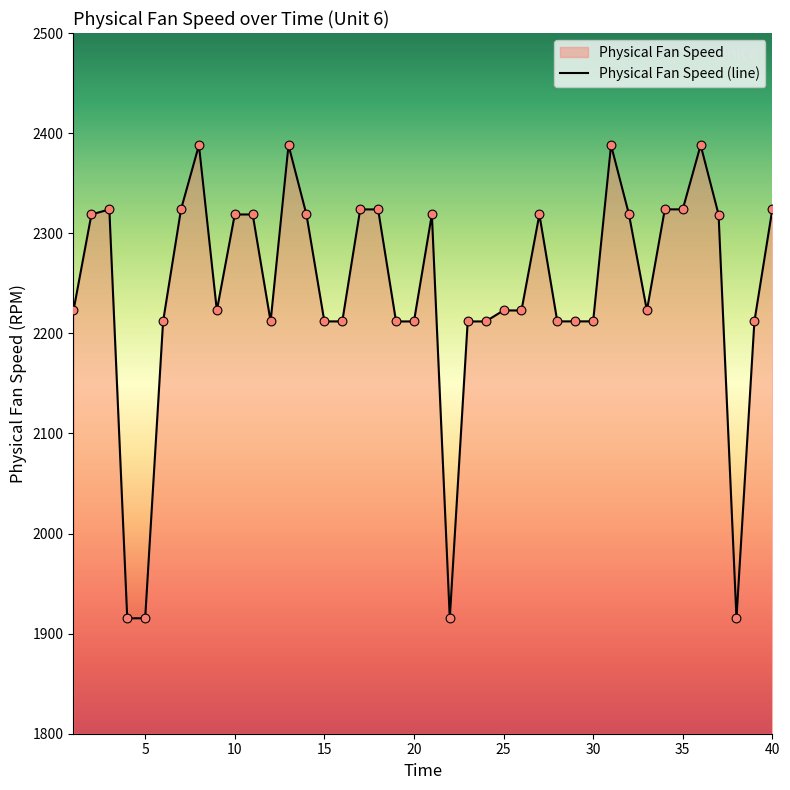

What is the maximum value shown in the chart?

2388.0